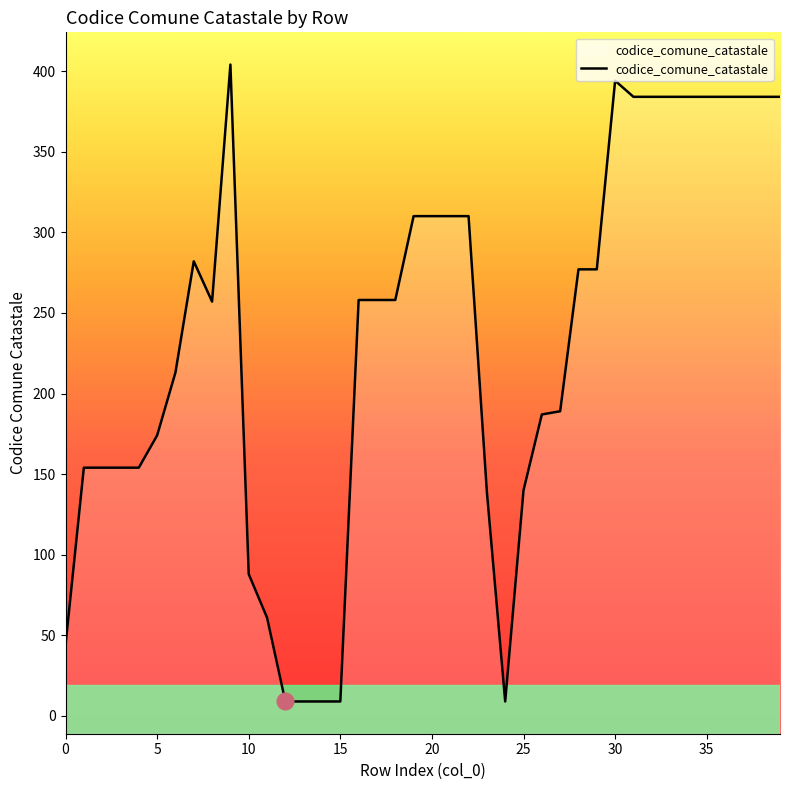

What is the minimum value shown in the chart?

9